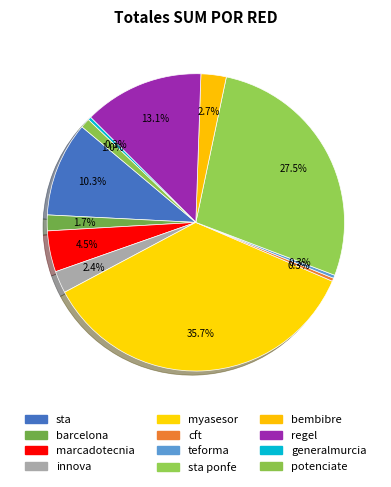

Is there any slice that represents more than half of the pie?

No